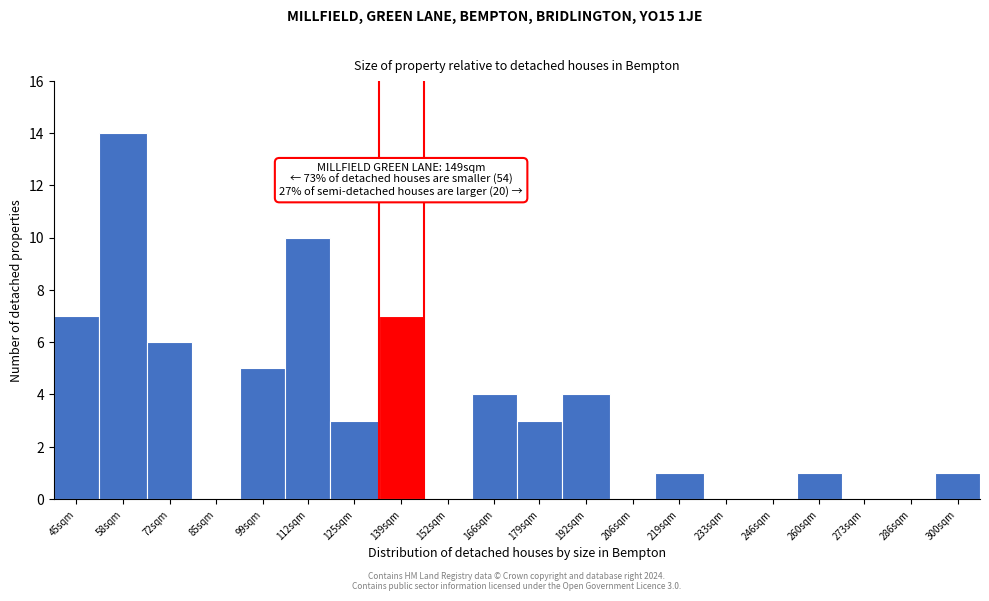

Reading right to left, transcribe all the data shown in this chart.

300sqm=1	286sqm=0	273sqm=0	260sqm=1	246sqm=0	233sqm=0	219sqm=1	206sqm=0	192sqm=4	179sqm=3	166sqm=4	152sqm=0	139sqm=7	125sqm=3	112sqm=10	99sqm=5	85sqm=0	72sqm=6	58sqm=14	45sqm=7